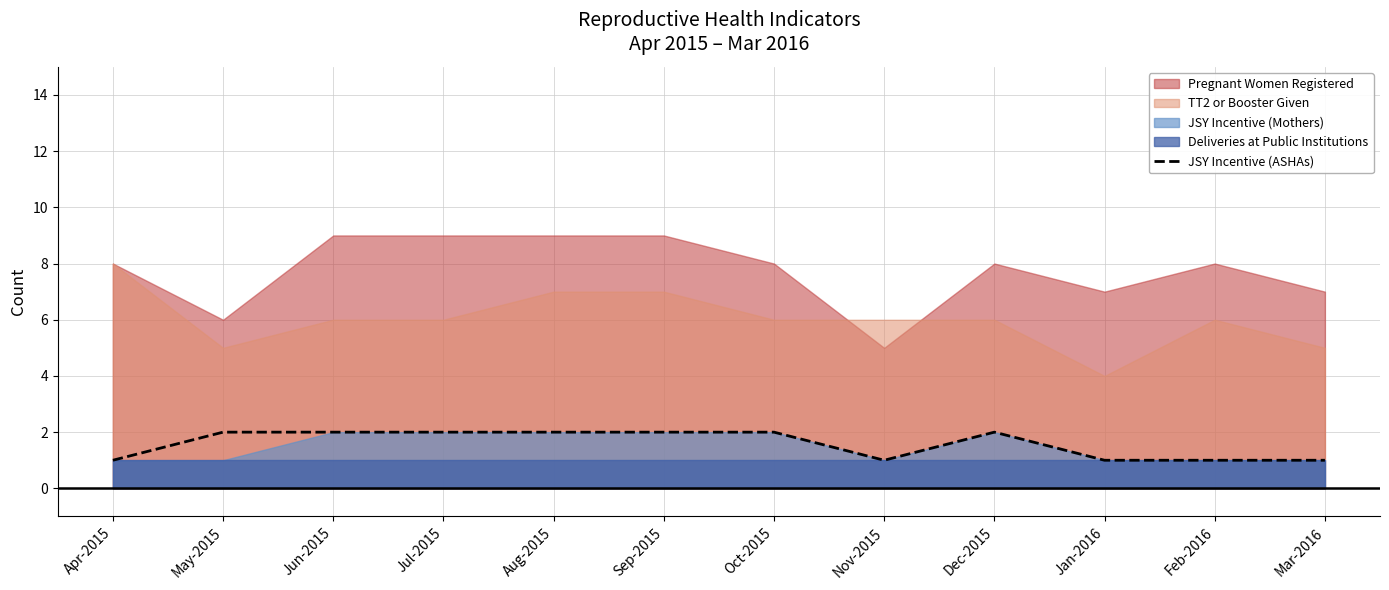

Is it true that JSY Incentive (ASHAs) equals 2 at Jul-2015?

True